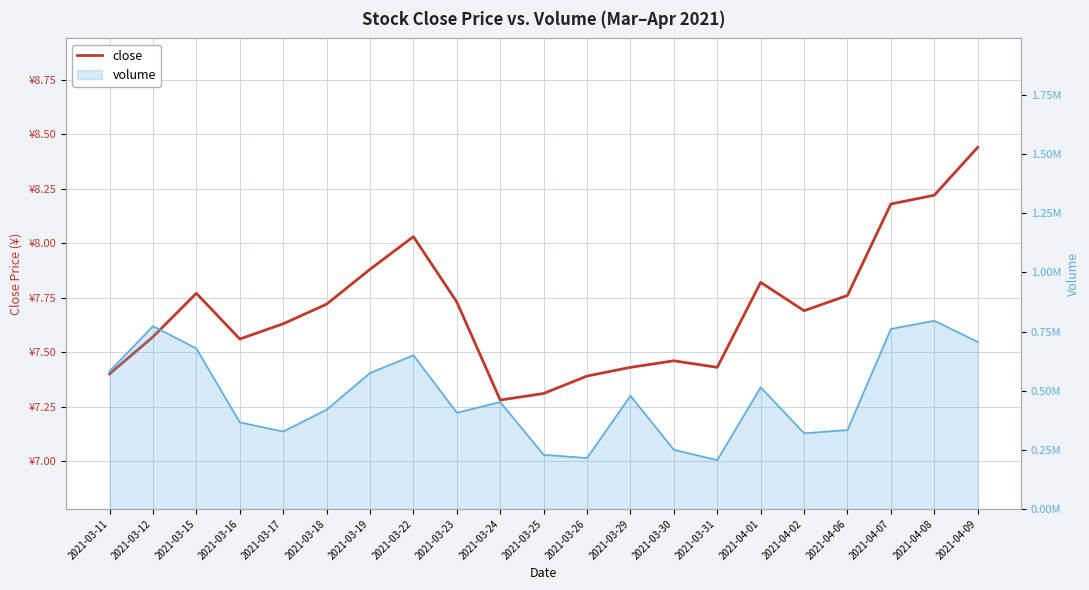

True or false: volume and close cross at least once.

False